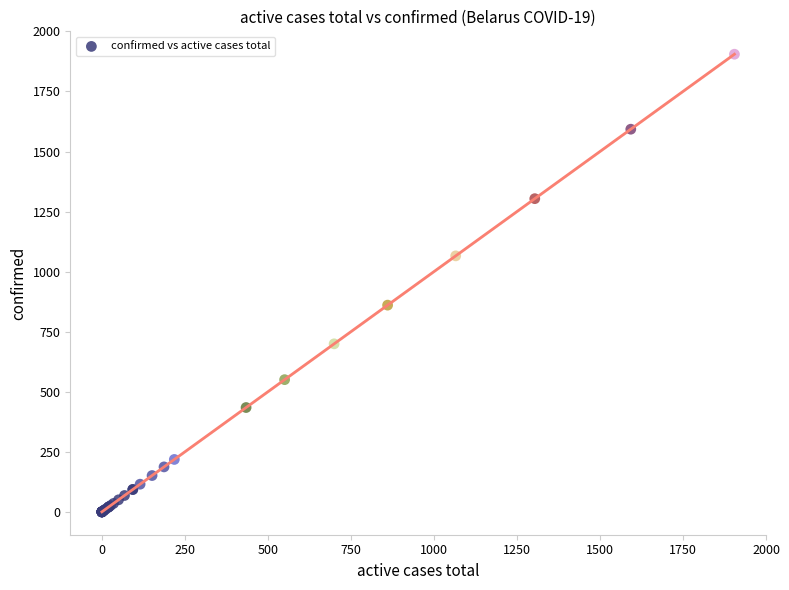

What Y value in the scatter plot is closest to 953?

861